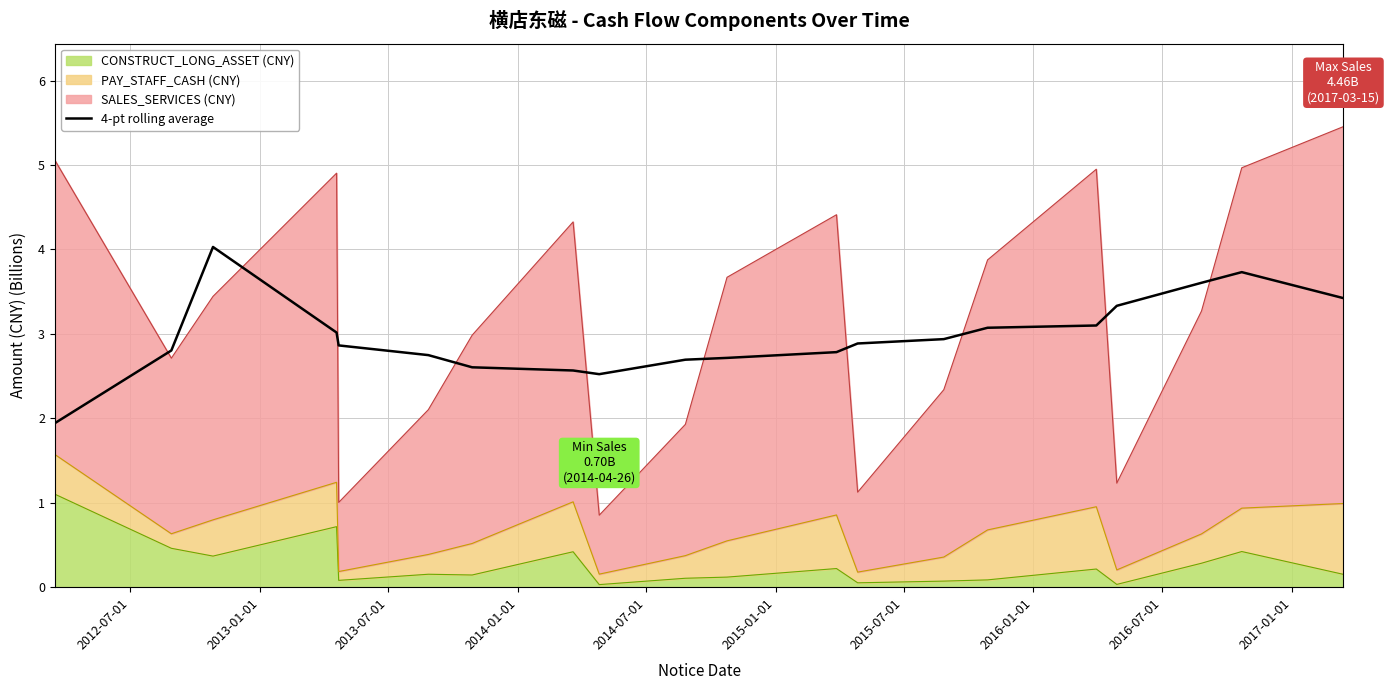

How many interior local valleys (lower than both neighbors) does the data have?

1